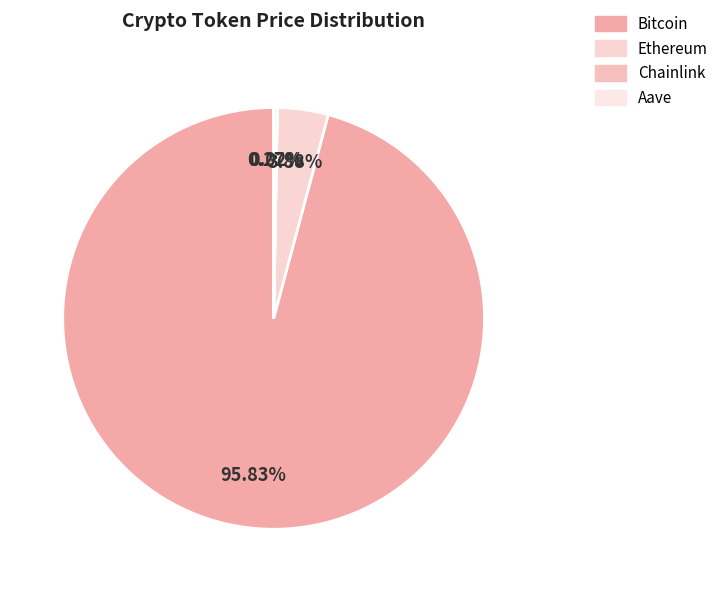

What is the largest slice in the pie chart?

Bitcoin